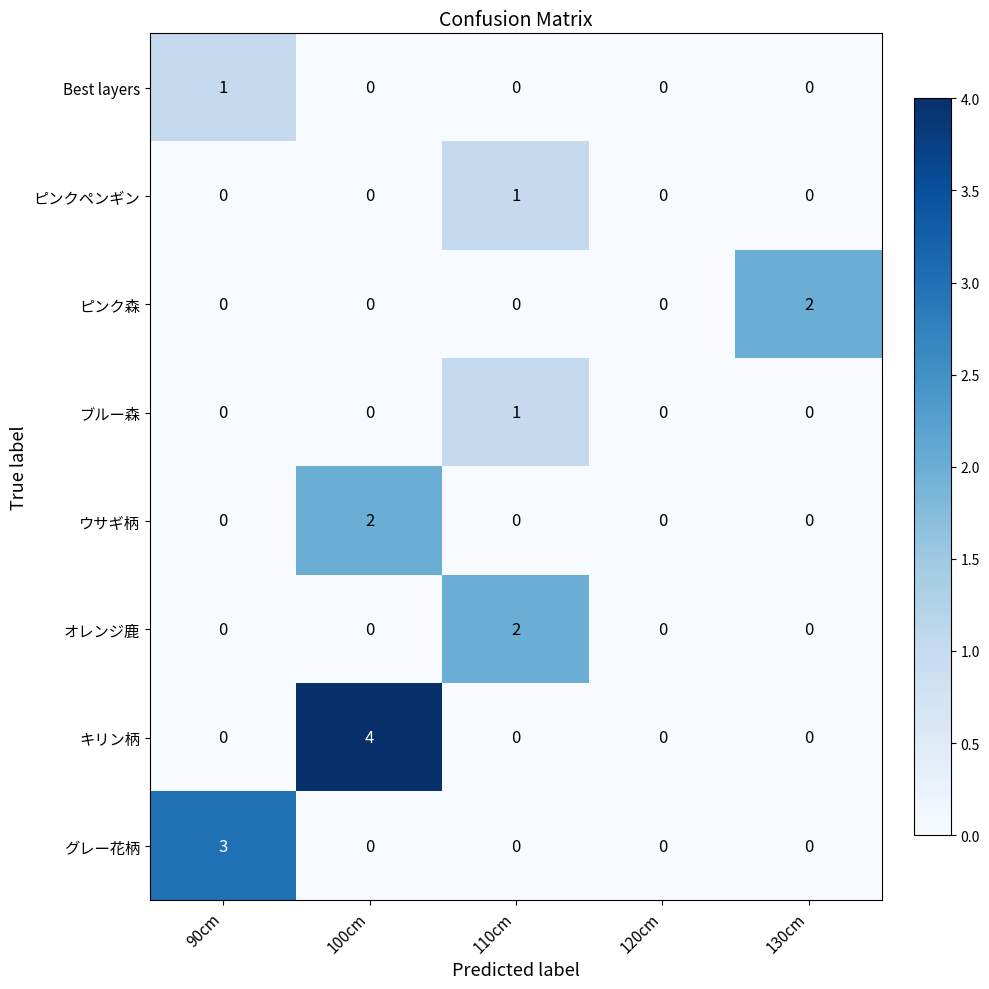

The value of ブルー森 at 100cm is -1. True or false?

False